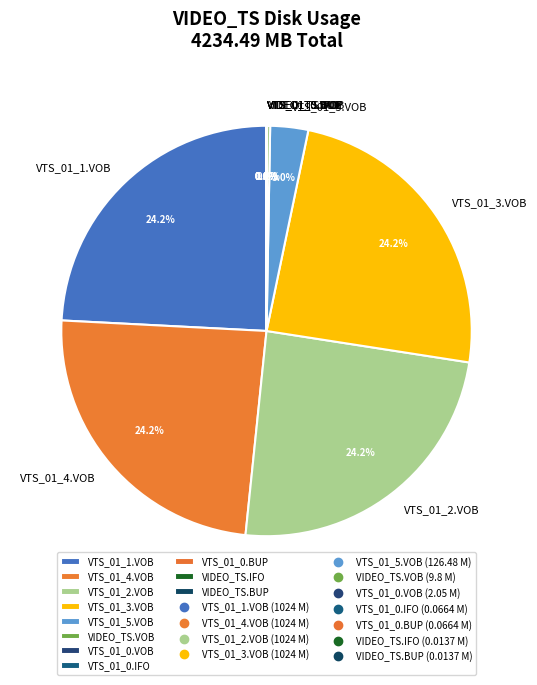

Is there any slice that represents more than half of the pie?

No